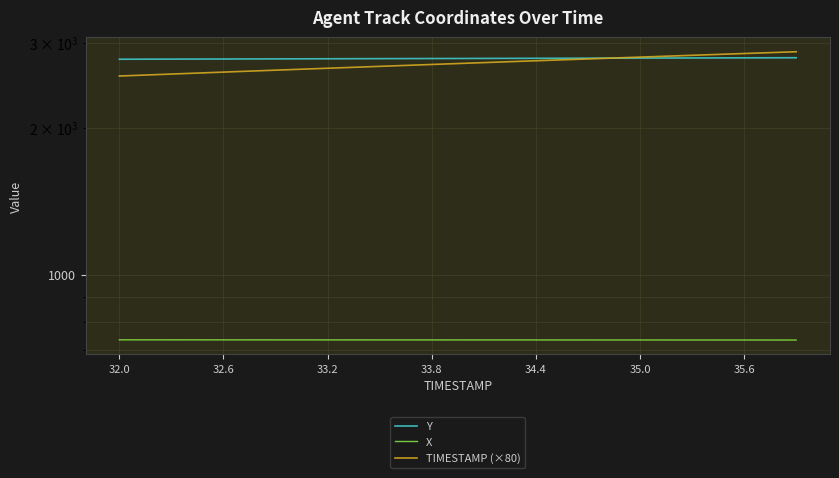

Reading right to left, extract all data points from this chart.

Y: 2791.7	2791.2	2790.7	2790.2	2789.7	2789.2	2788.7	2788.2	2787.7	2787.2	2786.6	2786.1	2785.6	2785.1	2784.6	2784.1	2783.6	2783.1	2782.6	2782.1	2781.6	2781.1	2780.6	2780.1	2779.6	2779.1	2778.6	2778.0	2777.5	2777.0	2776.5	2776.0	2775.5	2775.0	2774.5	2774.0	2773.5	2773.0	2772.5	2772.0
X: 733.2	733.2	733.2	733.3	733.3	733.3	733.3	733.3	733.4	733.4	733.4	733.4	733.4	733.4	733.5	733.5	733.5	733.5	733.5	733.5	733.5	733.6	733.6	733.6	733.6	733.6	733.6	733.7	733.7	733.7	733.7	733.7	733.7	733.8	733.8	733.8	733.8	733.8	733.8	733.9
TIMESTAMP (×80): 2872.0	2864.0	2856.0	2848.0	2840.0	2832.0	2824.0	2816.0	2808.0	2800.0	2792.0	2784.0	2776.0	2768.0	2760.0	2752.0	2744.0	2736.0	2728.0	2720.0	2712.0	2704.0	2696.0	2688.0	2680.0	2672.0	2664.0	2656.0	2648.0	2640.0	2632.0	2624.0	2616.0	2608.0	2600.0	2592.0	2584.0	2576.0	2568.0	2560.0